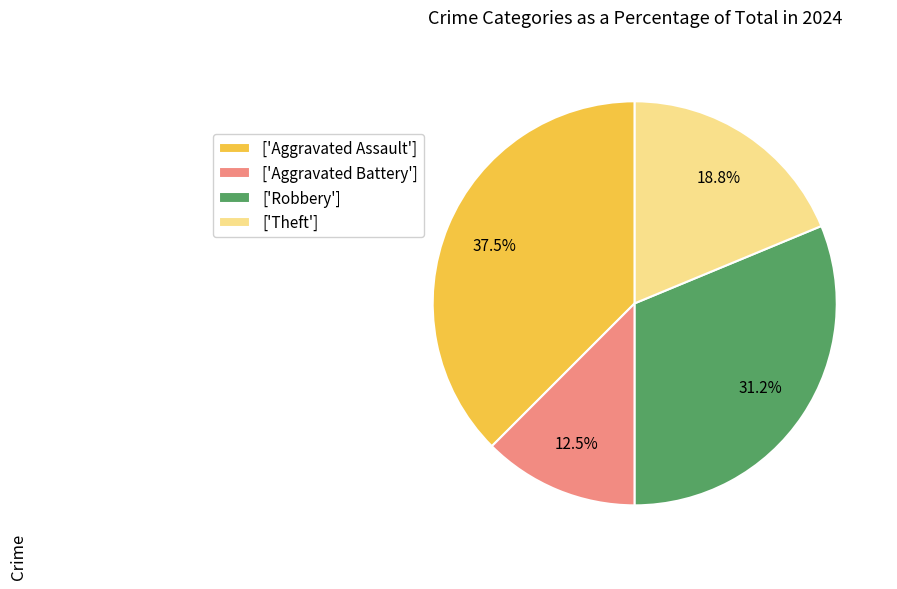

Rank the categories by value from lowest to highest.

['Aggravated Battery'], ['Theft'], ['Robbery'], ['Aggravated Assault']